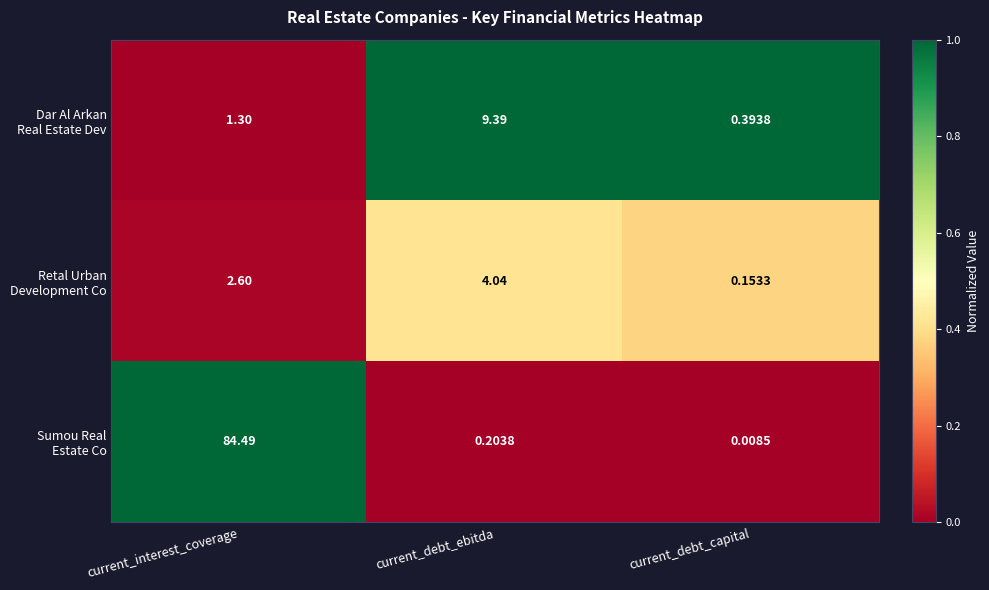

At which category is the sum across all series the highest?

current_interest_coverage